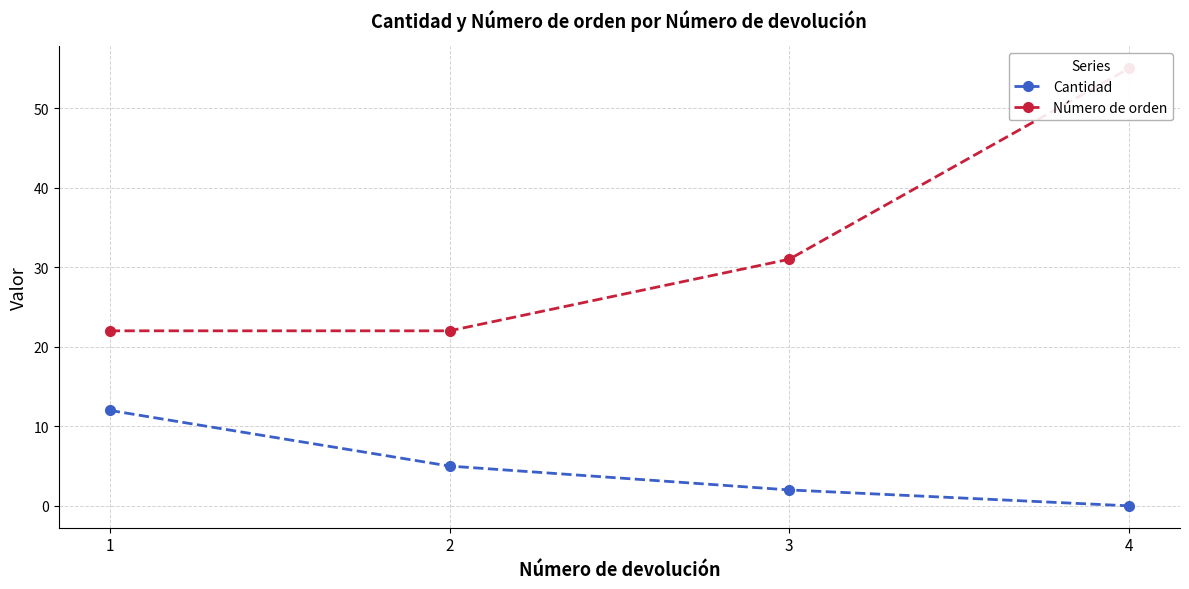

Reading left to right, transcribe all the data shown in this chart.

Cantidad: 1=12	2=5	3=2	4=0
Número de orden: 1=22	2=22	3=31	4=55